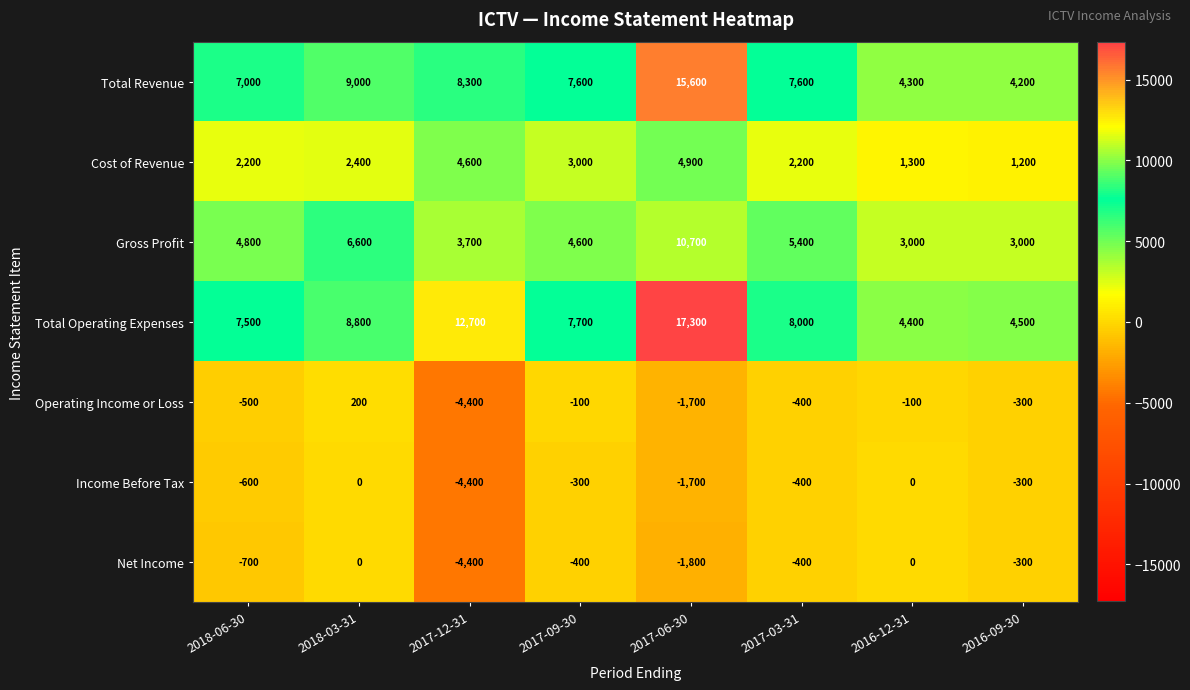

What is the sum of the Cost of Revenue values at 2018-06-30 and 2017-03-31?

4400